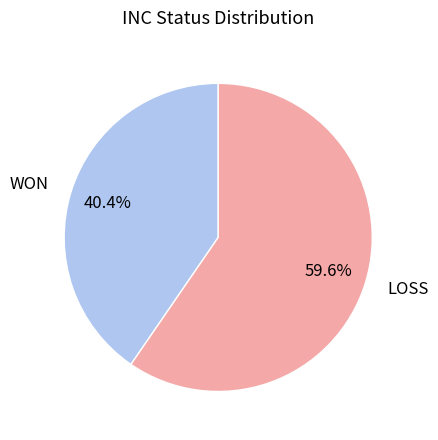

Which slice is the largest?

LOSS